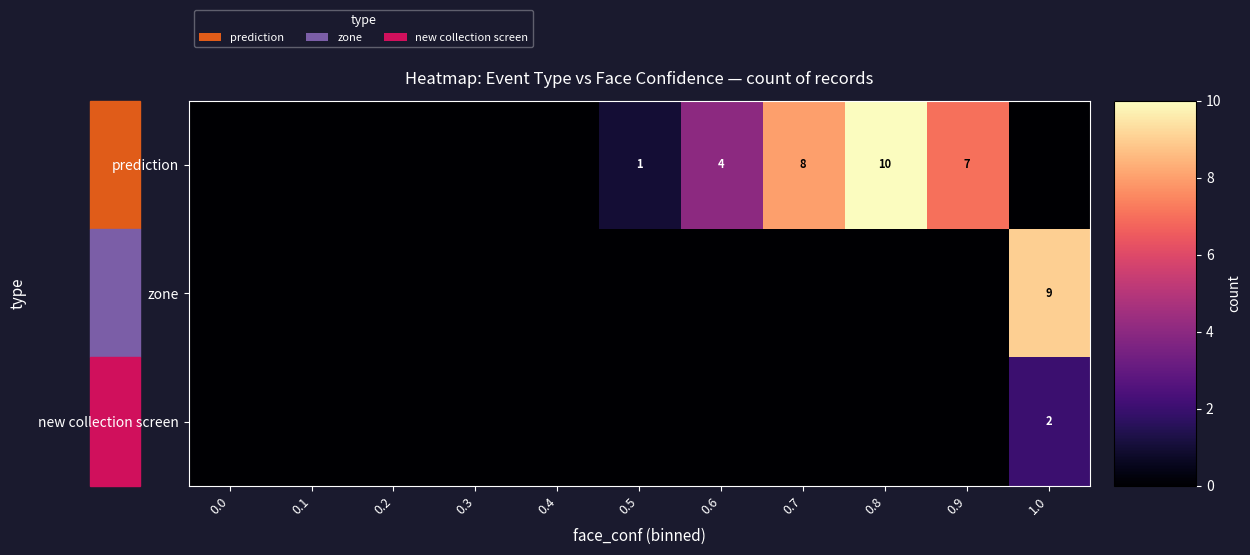

What is the sum of the prediction values at 0.8 and 0.9?

17